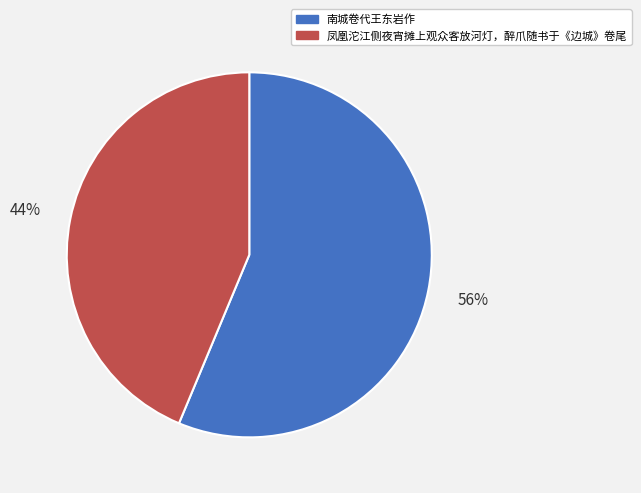

What is the majority slice?

南城卷代王东岩作